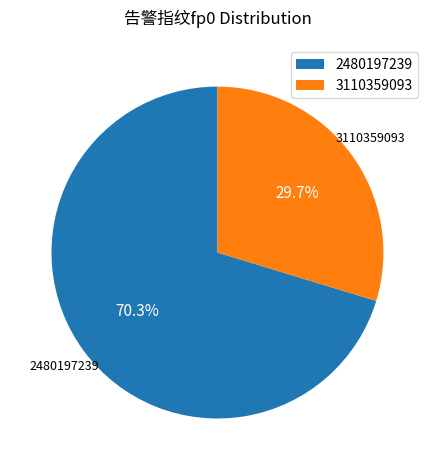

Combined, do 2480197239 and 3110359093 account for over 50%?

Yes